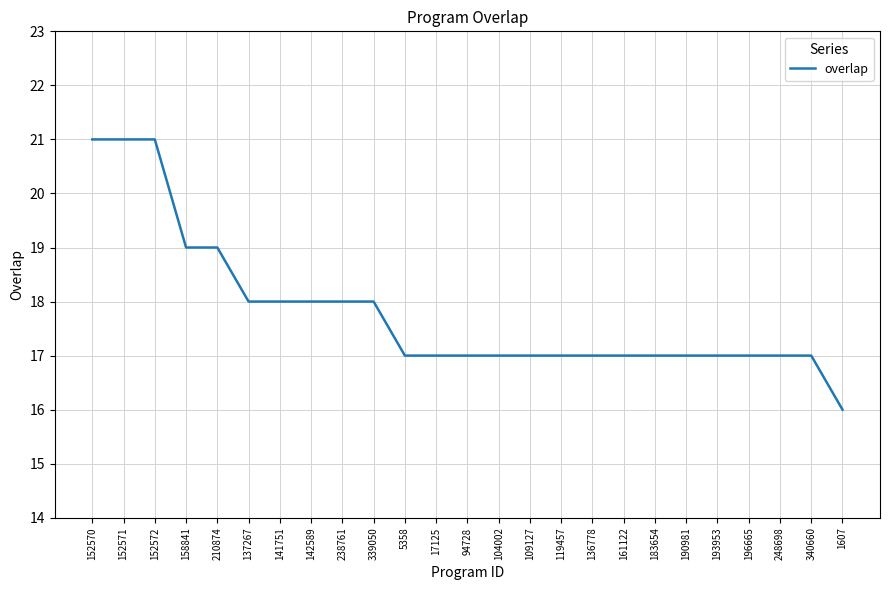

What is the sum of the values at 248698 and 1607?

33